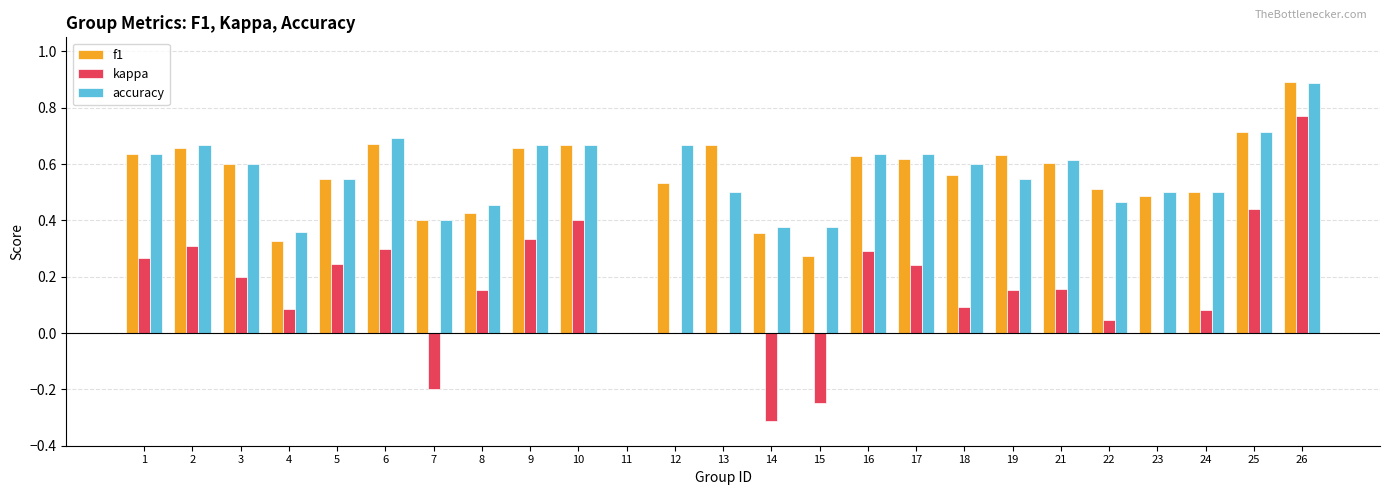

How many data points does each series have?

25